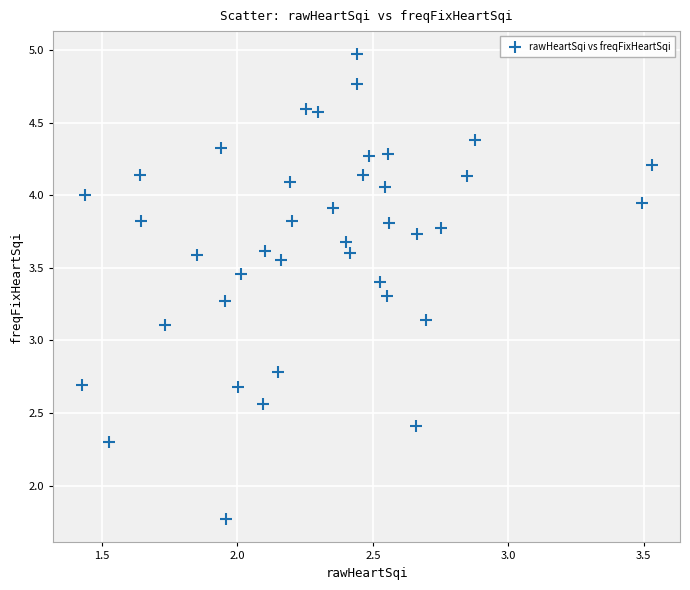

What is the range of X values (max minus min)?

2.1